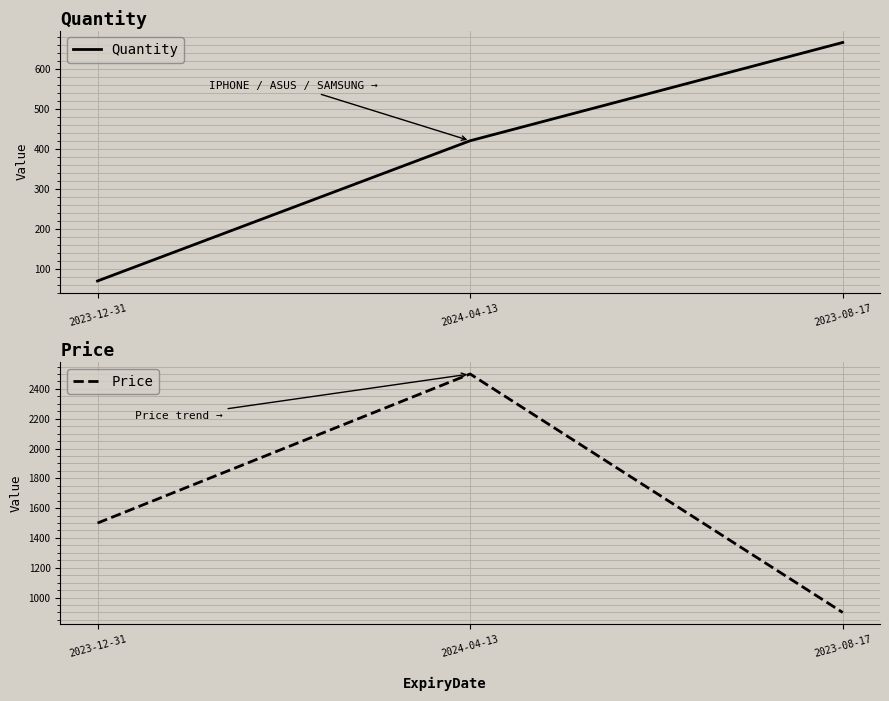

Between 2023-12-31 and 2023-08-17, which series saw the biggest shift?

Price